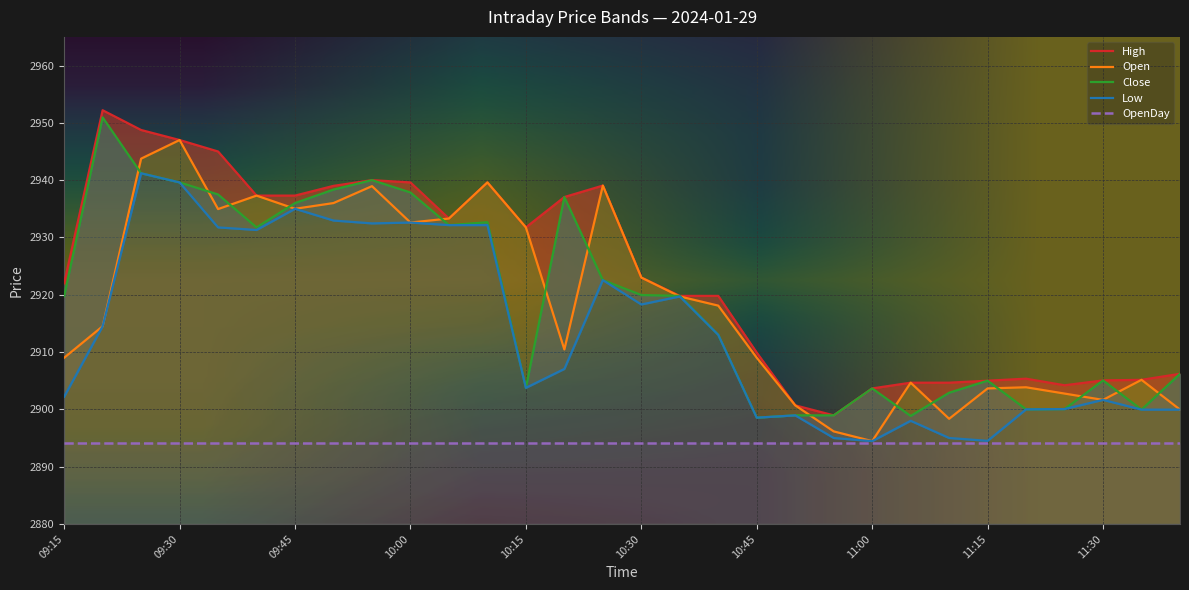

Rank the series at 09:30 from lowest to highest value.

Close, Low, High, Open